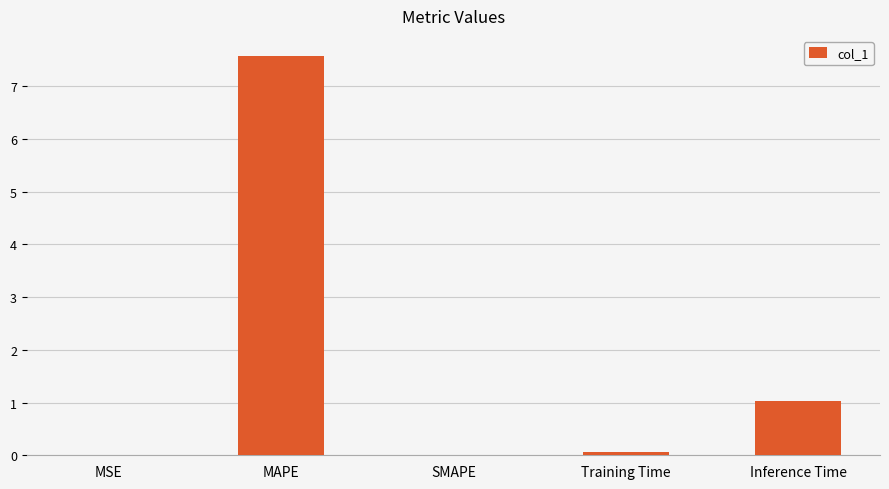

Which category has the highest value across all series?

MAPE